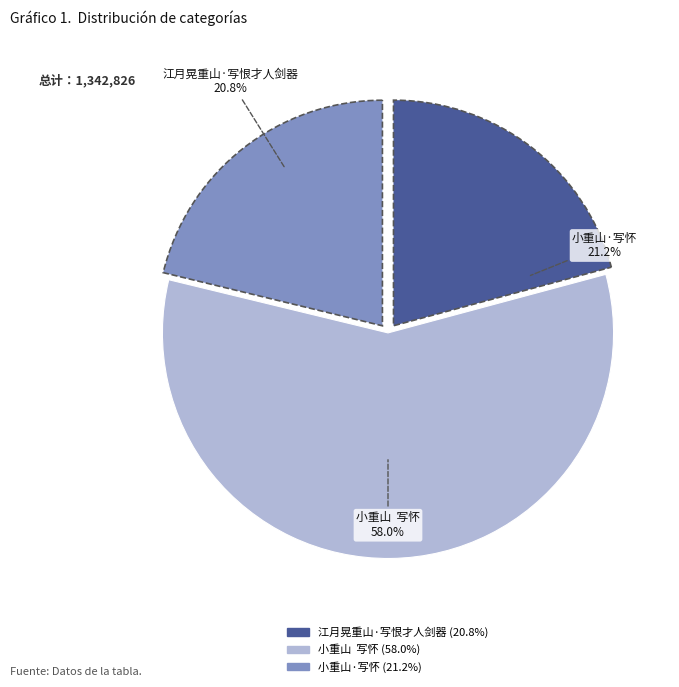

Combined, do 江月晃重山·写恨才人剑器 and 小重山·写怀 account for over 50%?

No